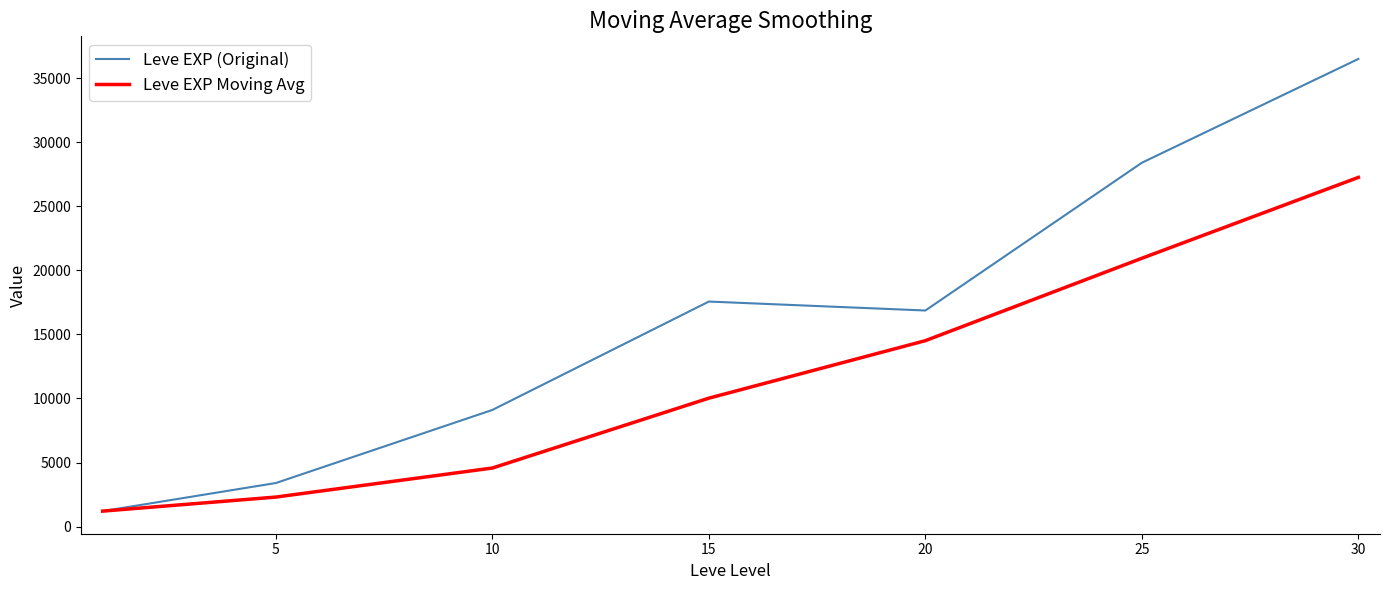

What is the sum of all Leve EXP Moving Avg values?

80825.0